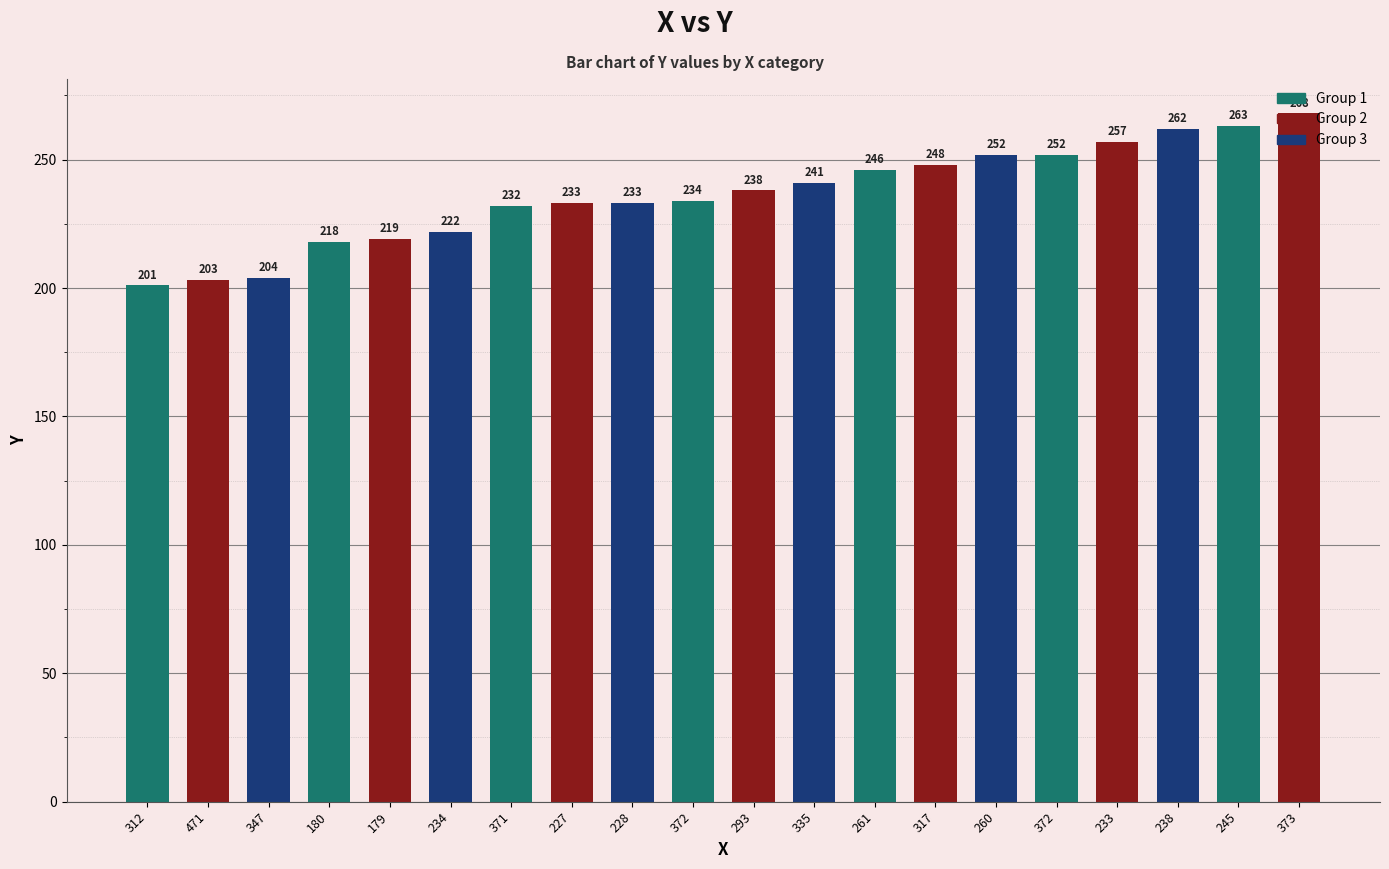

What is the value of the 19th bar from the left?

263